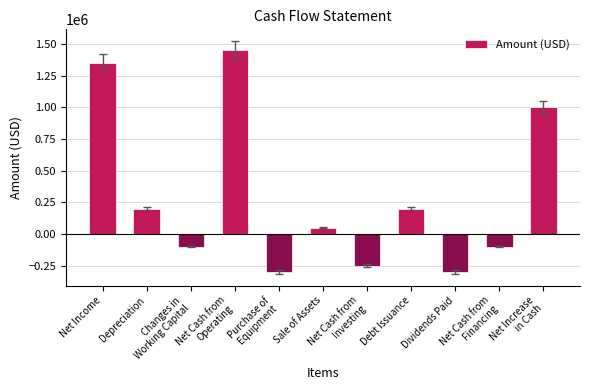

What is the change in value from Net Cash from
Operating to Net Increase
in Cash?

-450000